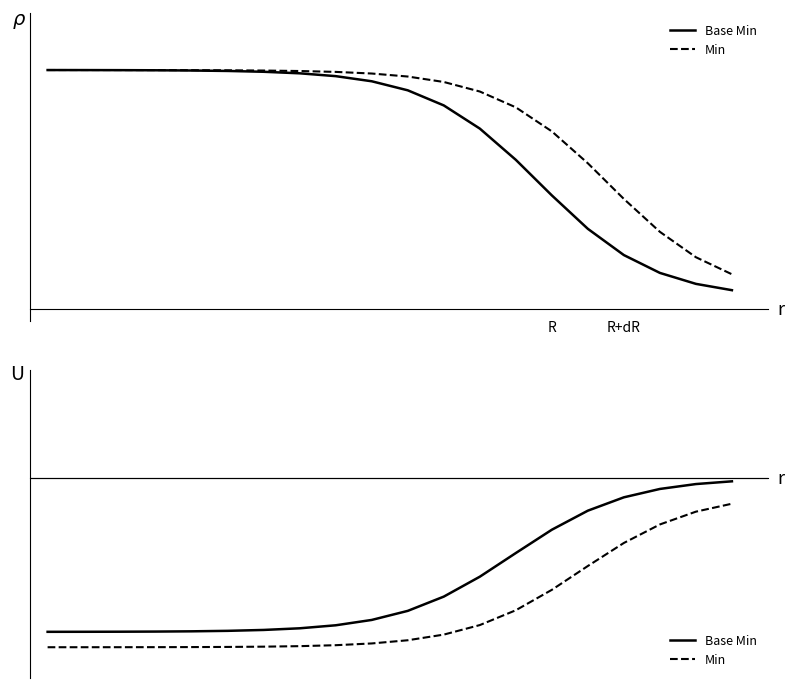

What is the value of the Base Min point at the 17th from the left?

-0.1